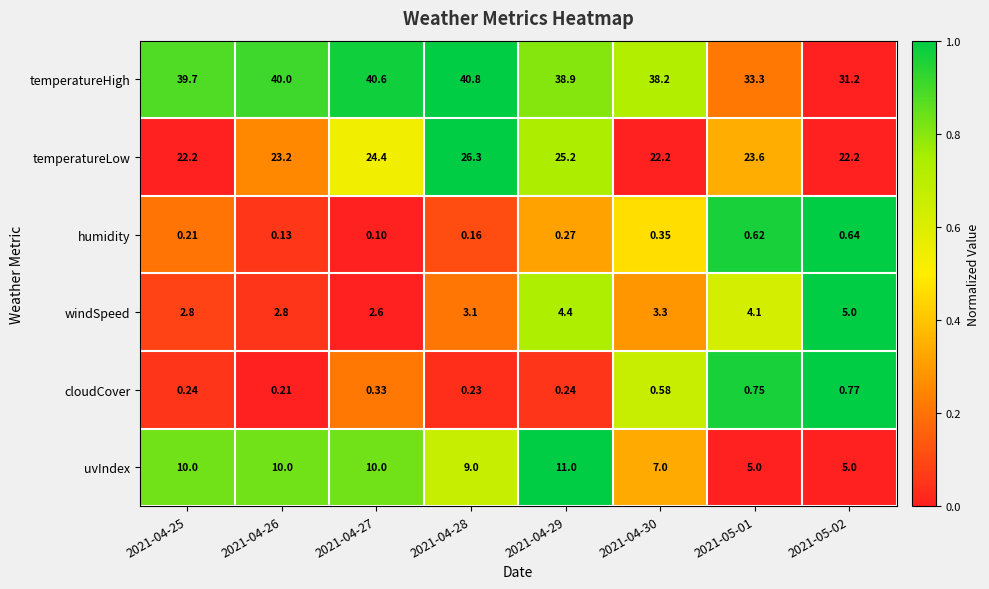

Which category has the highest value across all series?

2021-04-28